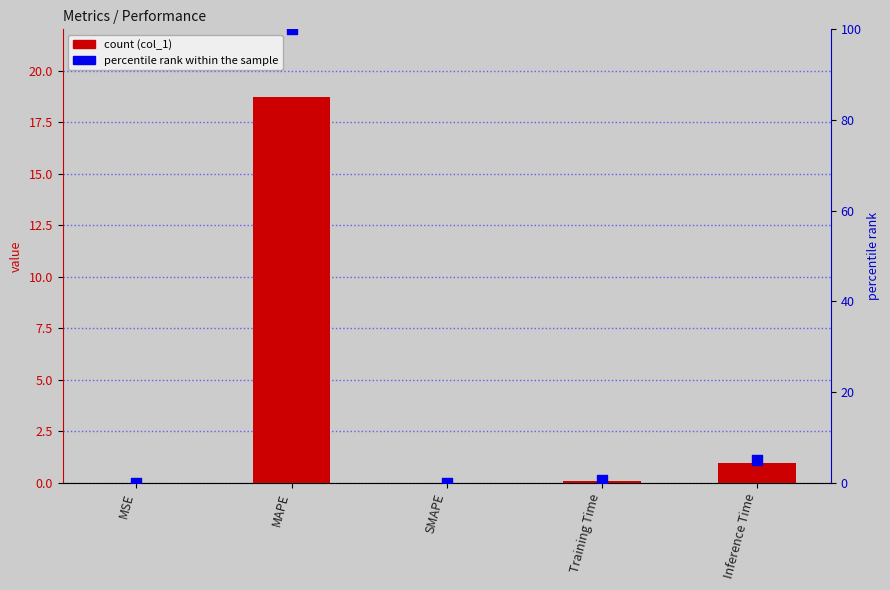

Which series contains the lowest Y value?

col_1